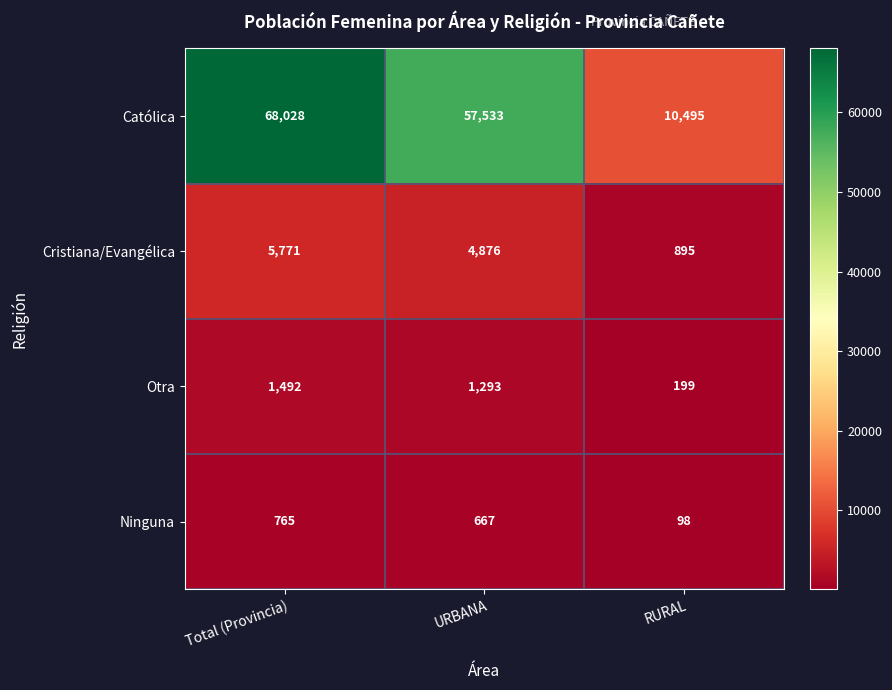

Which series has the widest spread of values?

Católica